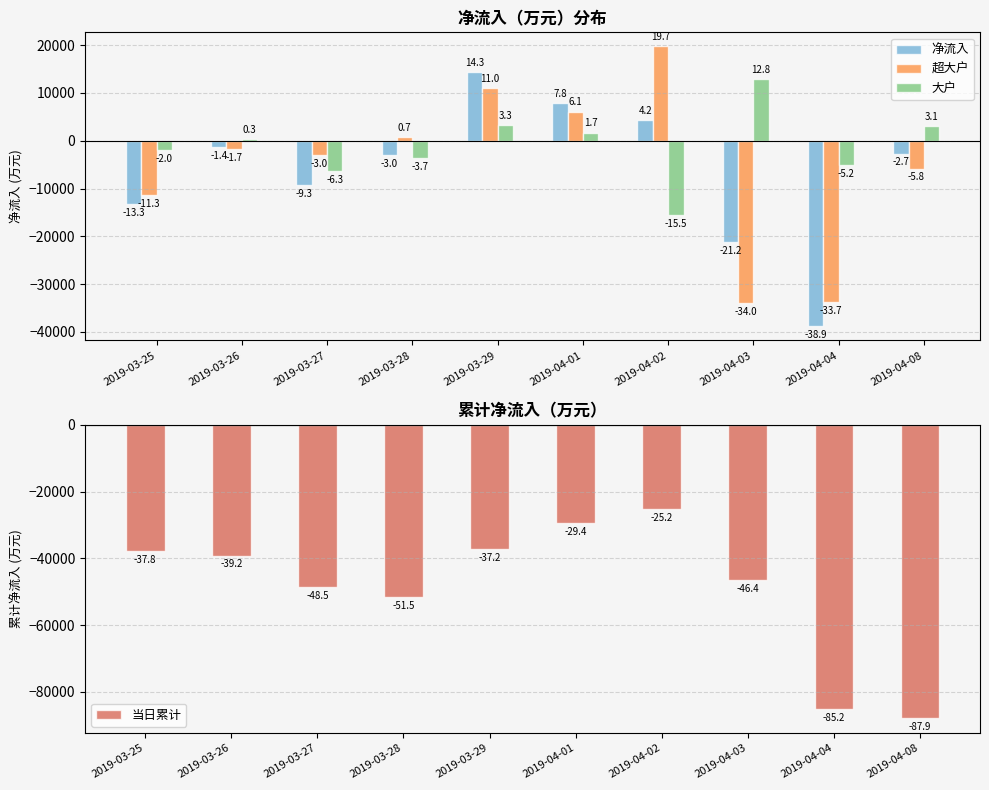

At how many categories does at least one series exceed -80259?

10